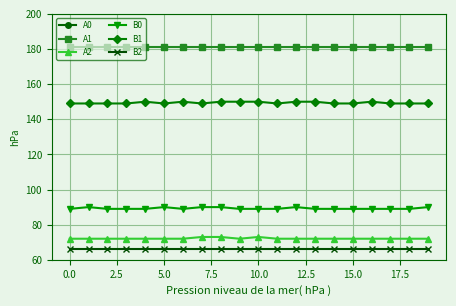

True or false: A2 has a value of 72 at 0.0.

True